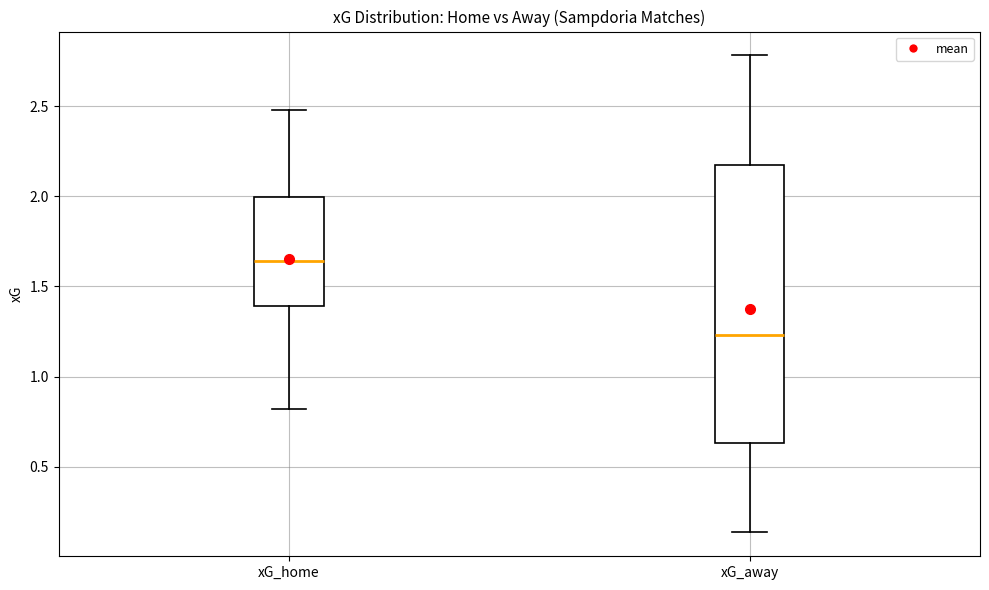

Which box's median line is the highest?

xG_home